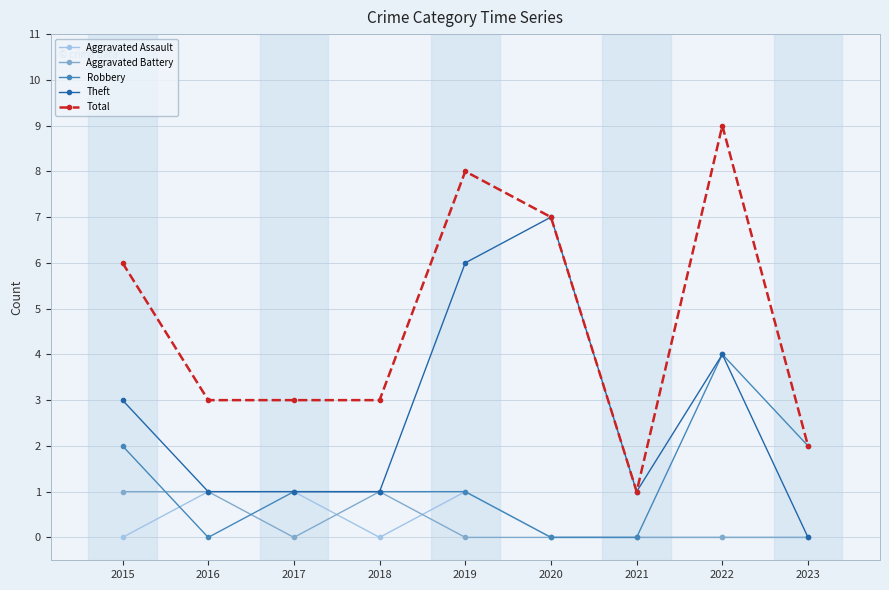

Reading right to left, transcribe all the data shown in this chart.

Aggravated Assault: 2023=0	2022=0	2021=0	2020=0	2019=1	2018=0	2017=1	2016=1	2015=0
Aggravated Battery: 2023=0	2022=0	2021=0	2020=0	2019=0	2018=1	2017=0	2016=1	2015=1
Robbery: 2023=2	2022=4	2021=0	2020=0	2019=1	2018=1	2017=1	2016=0	2015=2
Theft: 2023=0	2022=4	2021=1	2020=7	2019=6	2018=1	2017=1	2016=1	2015=3
Total: 2023=2	2022=9	2021=1	2020=7	2019=8	2018=3	2017=3	2016=3	2015=6